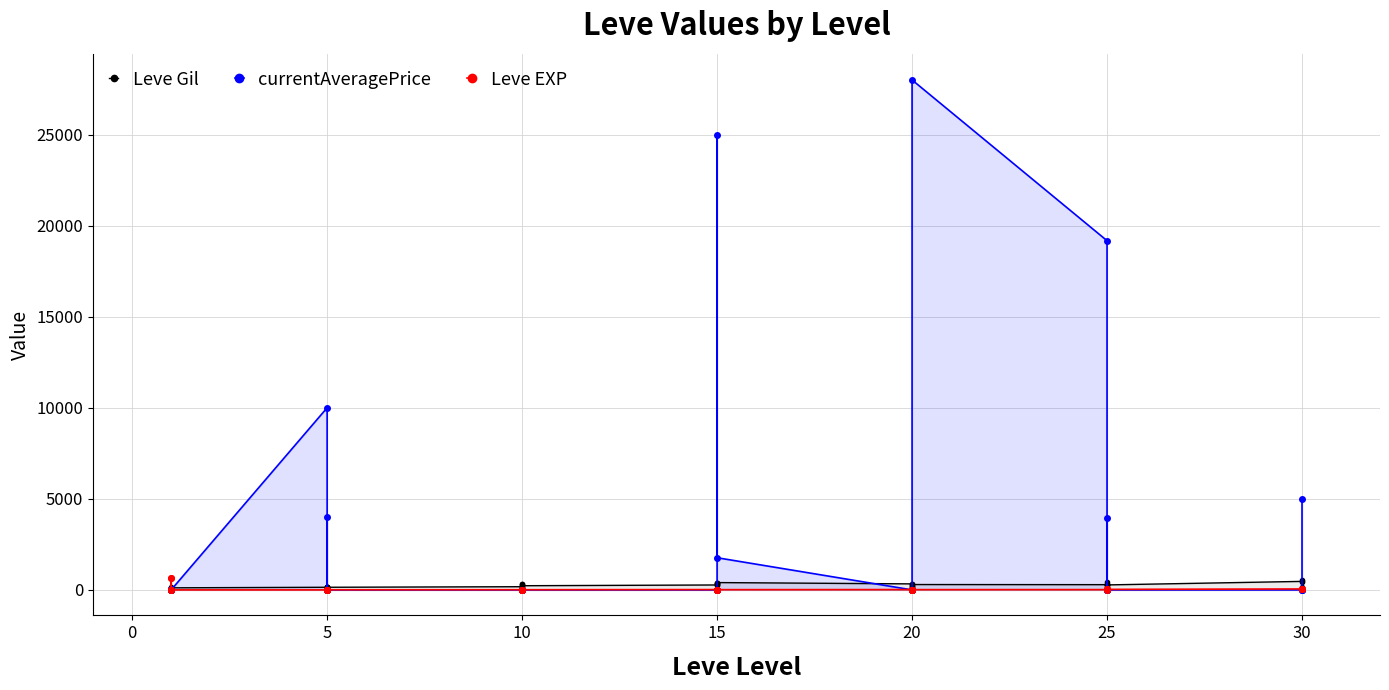

At how many categories does at least one series exceed 4121?

5